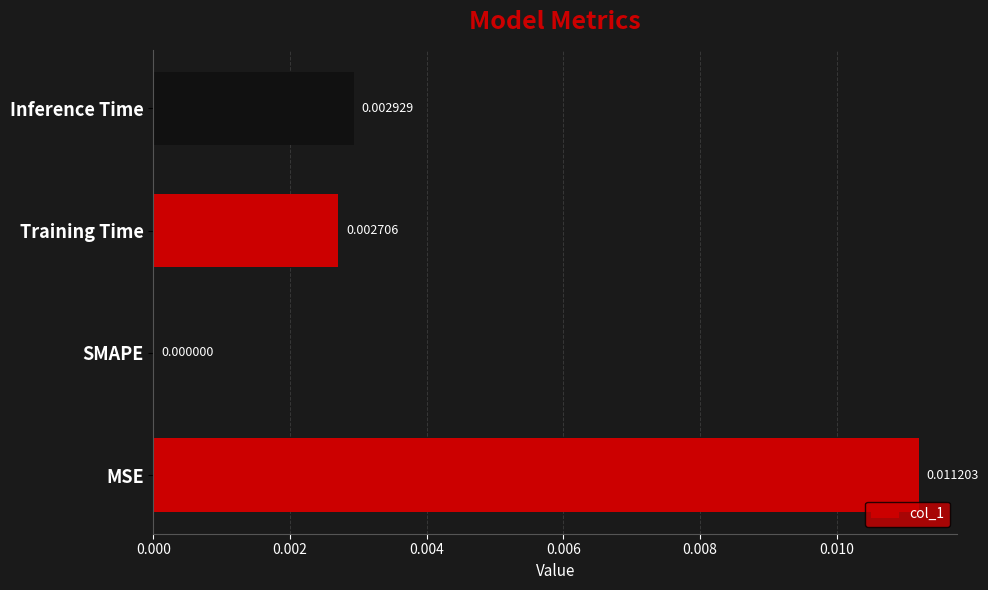

Are the bars grouped side by side (vs. stacked)?

No